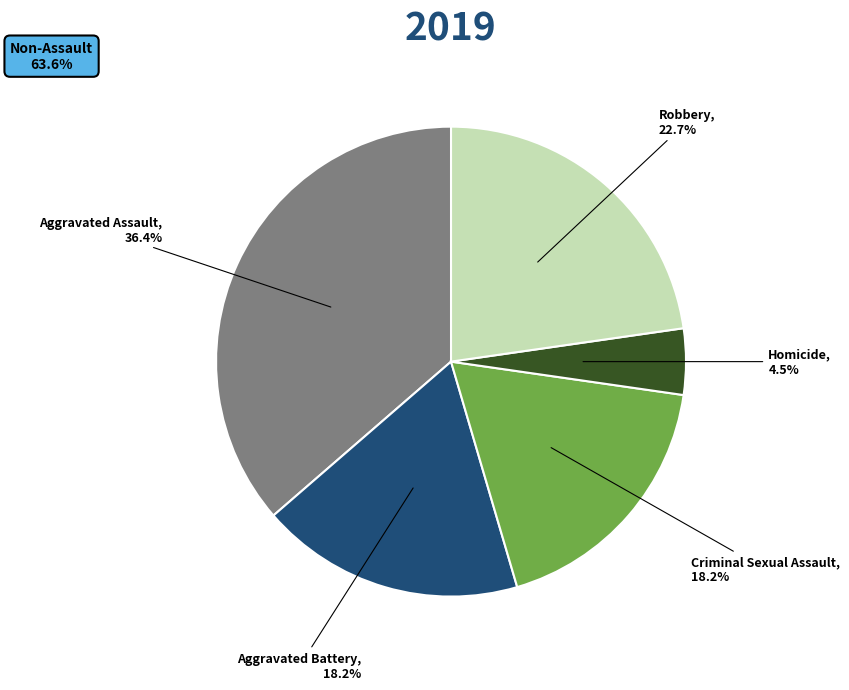

Does Robbery represent more than half of the total?

No